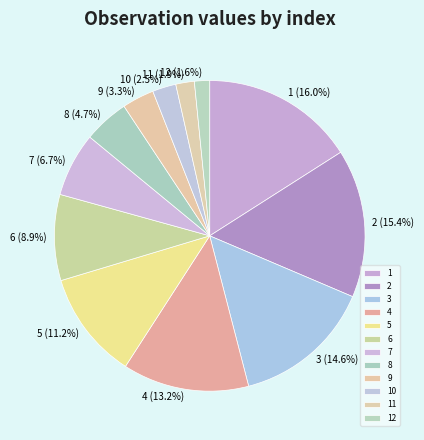

Is the sum of 8 and 9 greater than half?

No